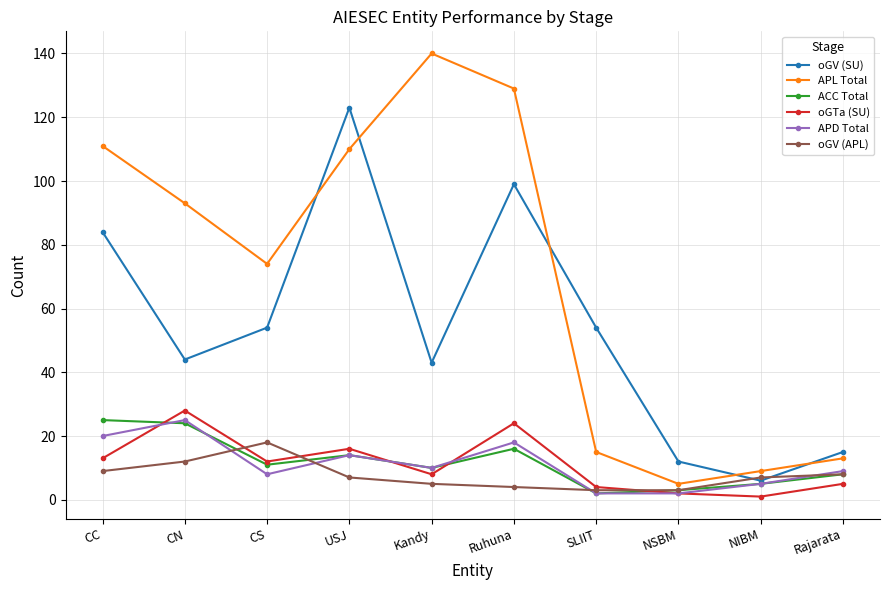

Reading left to right, list all the values displayed in this chart.

oGV (SU): 84	44	54	123	43	99	54	12	6	15
APL Total: 111	93	74	110	140	129	15	5	9	13
ACC Total: 25	24	11	14	10	16	2	3	5	8
oGTa (SU): 13	28	12	16	8	24	4	2	1	5
APD Total: 20	25	8	14	10	18	2	2	5	9
oGV (APL): 9	12	18	7	5	4	3	3	7	8